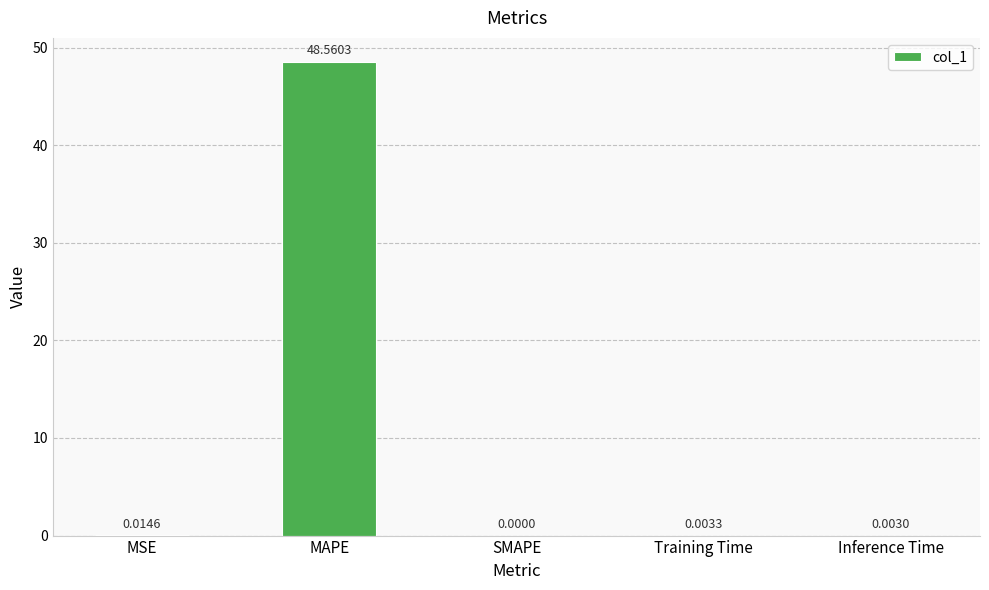

Which has a higher value, Training Time or Inference Time?

Training Time